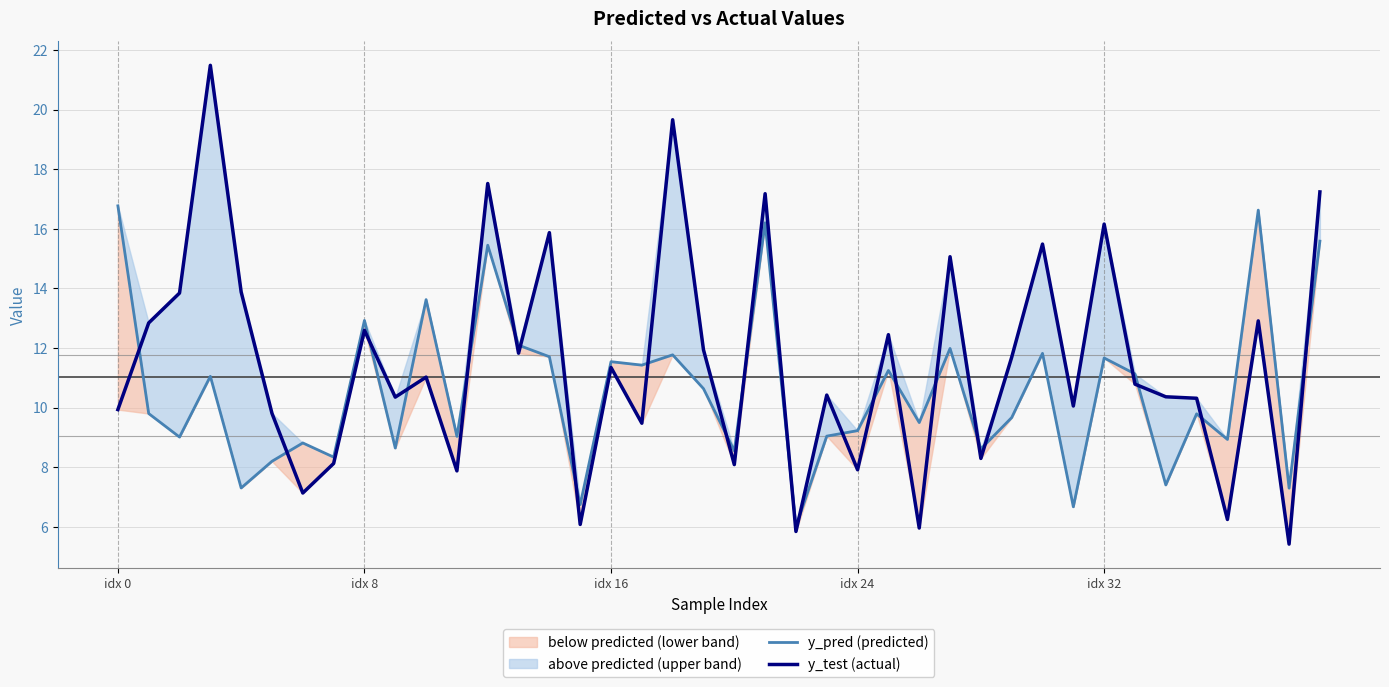

What is the difference between the y_pred (predicted) values at 33 and 30?

0.7